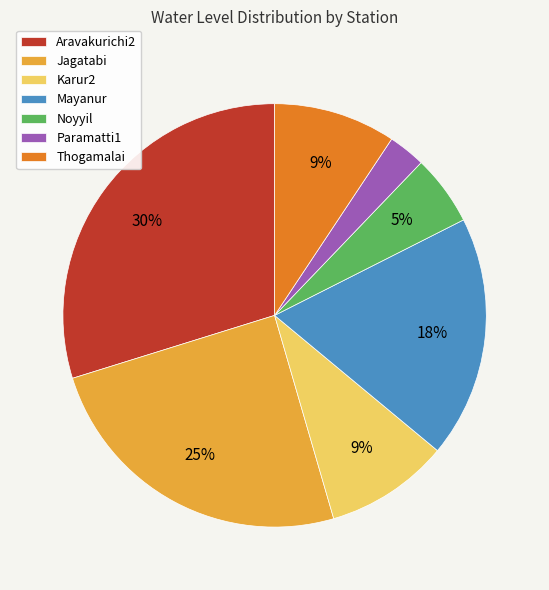

Which category has the biggest portion of the pie?

Aravakurichi2